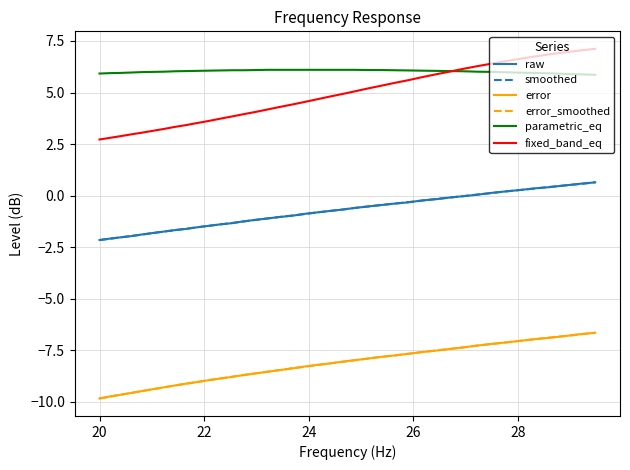

What are all the series names shown in the legend?

raw, smoothed, error, error_smoothed, parametric_eq, fixed_band_eq